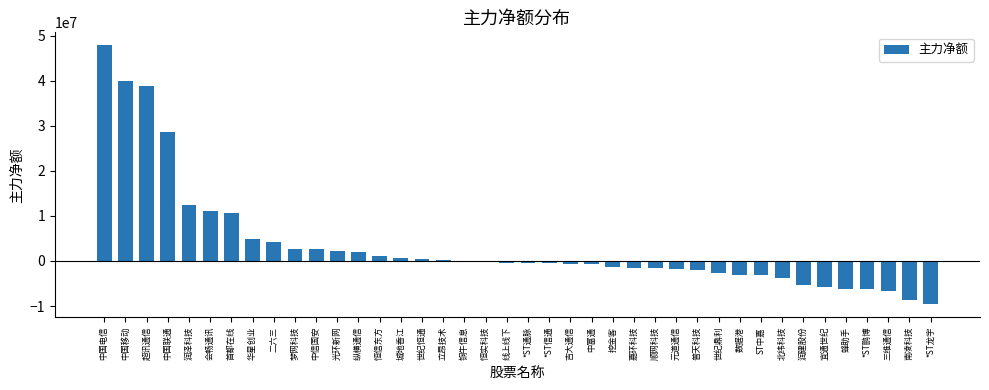

At which category does the chart reach its peak across all series?

中国电信